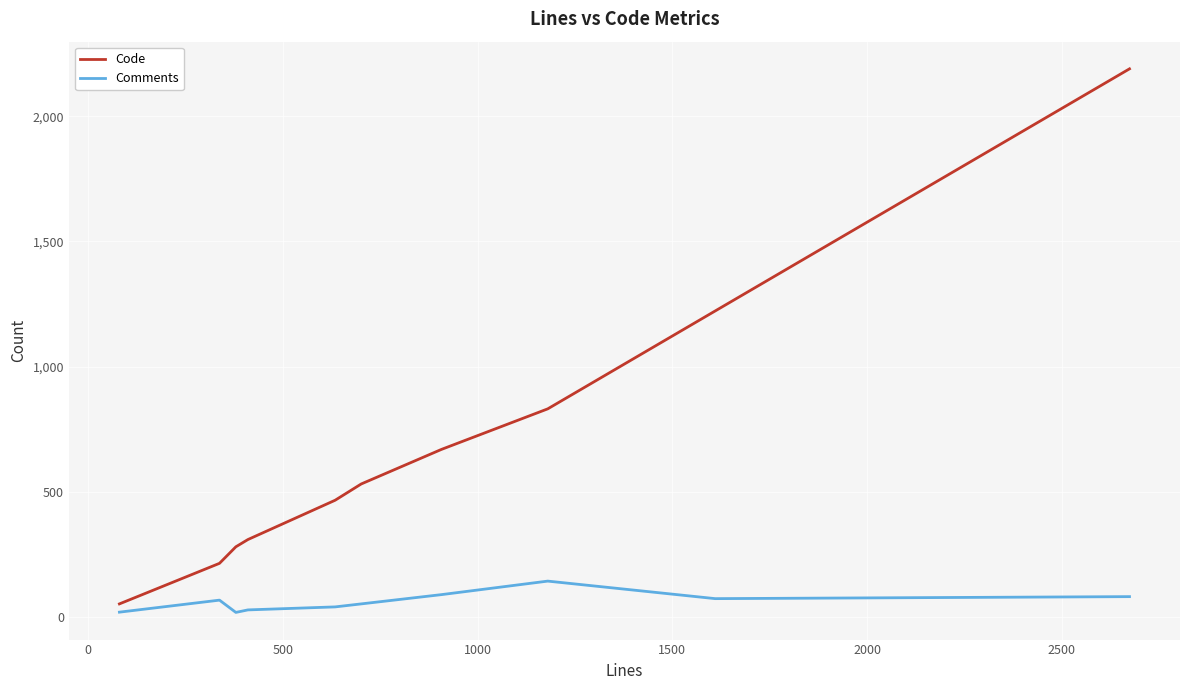

Which series has the largest range (max minus min)?

Code